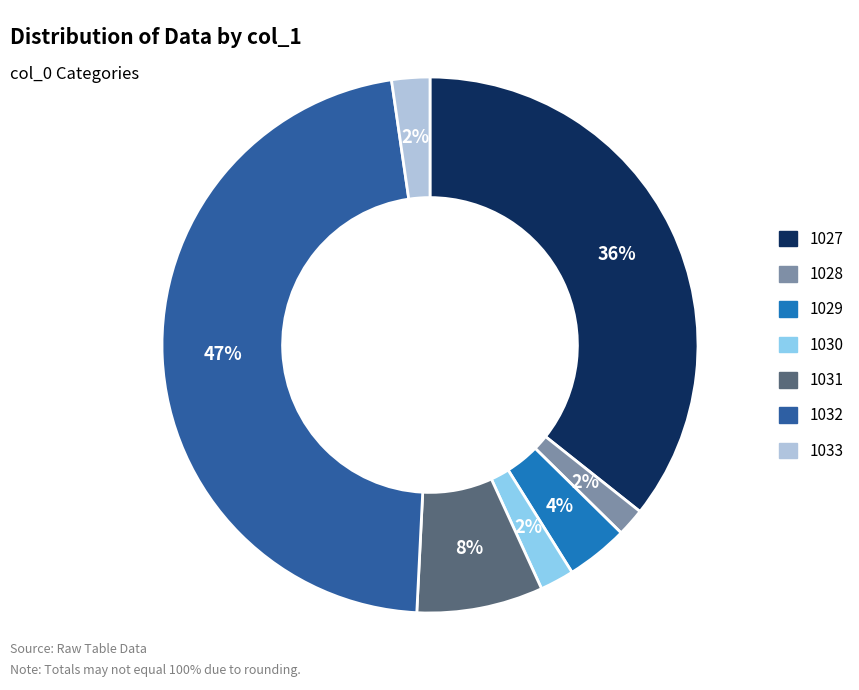

Do 1030 and 1032 together represent more than half of the pie?

No